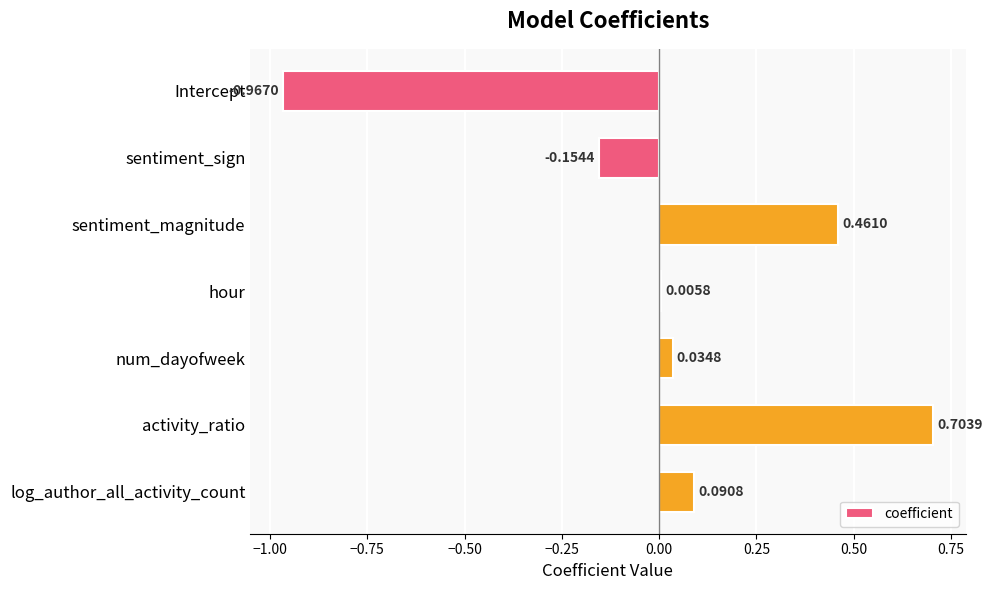

At which category does the chart reach its minimum across all series?

Intercept